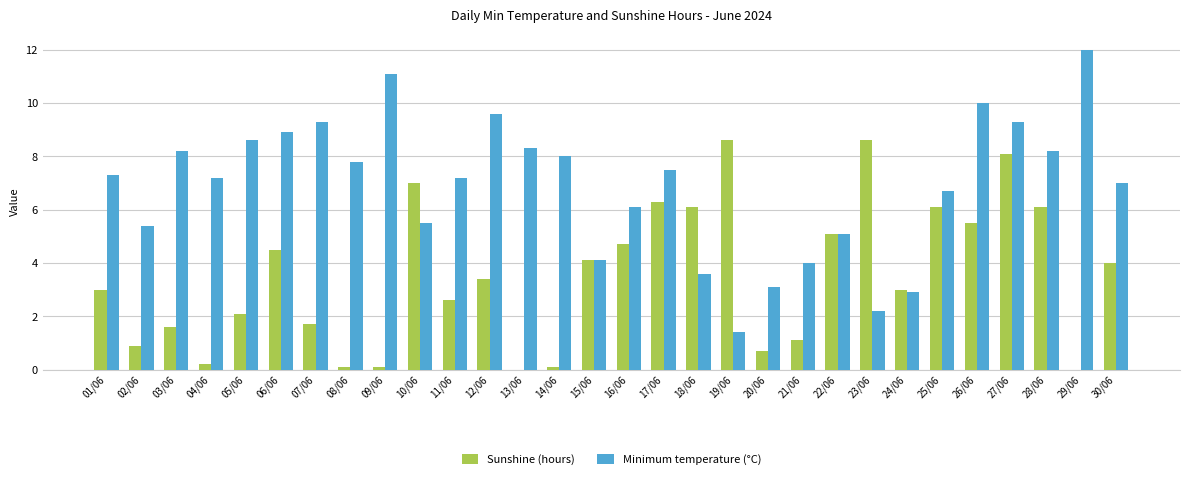

Which series has the largest range (max minus min)?

Minimum temperature (°C)